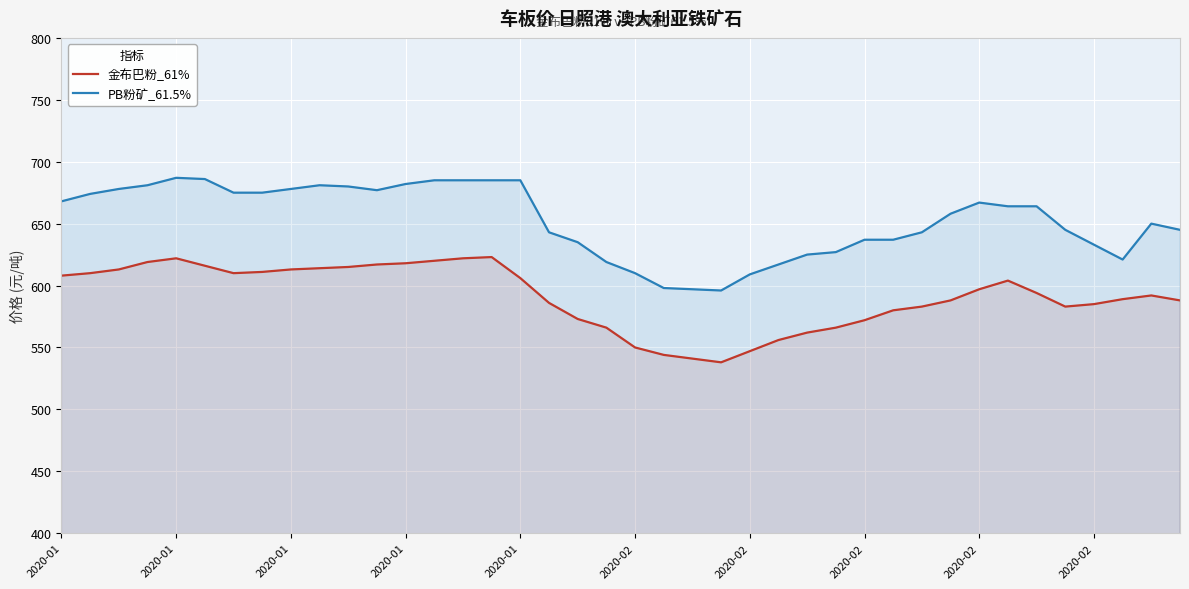

What are all the series names shown in the legend?

金布巴粉_61%, PB粉矿_61.5%